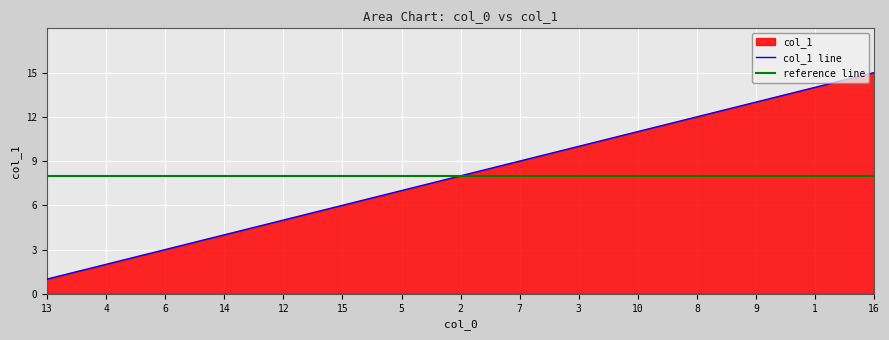

List the labels in order of col_1 line value, largest first.

16, 1, 9, 8, 10, 3, 7, 2, 5, 15, 12, 14, 6, 4, 13